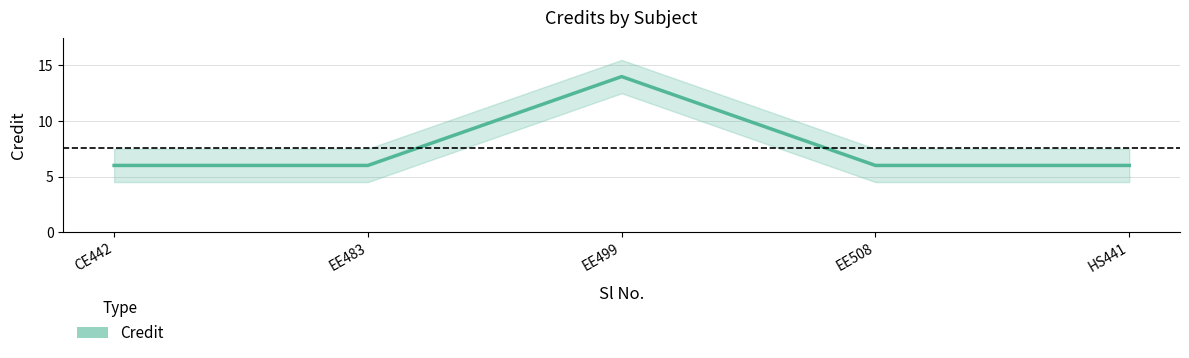

At which category does the data reach its first local peak?

EE499